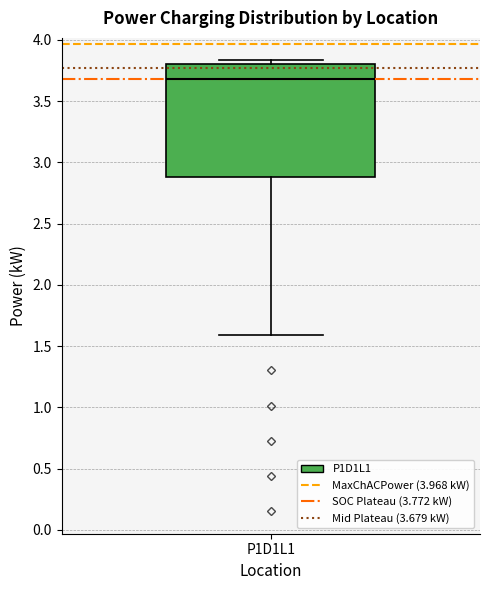

Read this box plot against the y-axis: the position of the median line, the range covered by the box, and the ends of both whiskers. The values are not printed on the chart, so give them approximately, as read against the axis.

median 3.70, box 2.90 to 3.80, whiskers 1.60 to 3.85